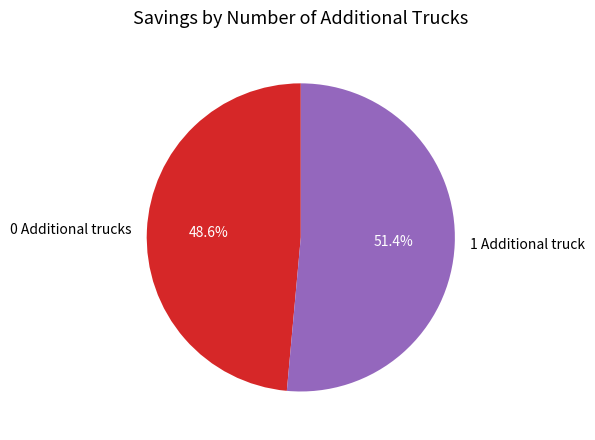

To the nearest percent, what portion does 1 Additional truck represent?

51%